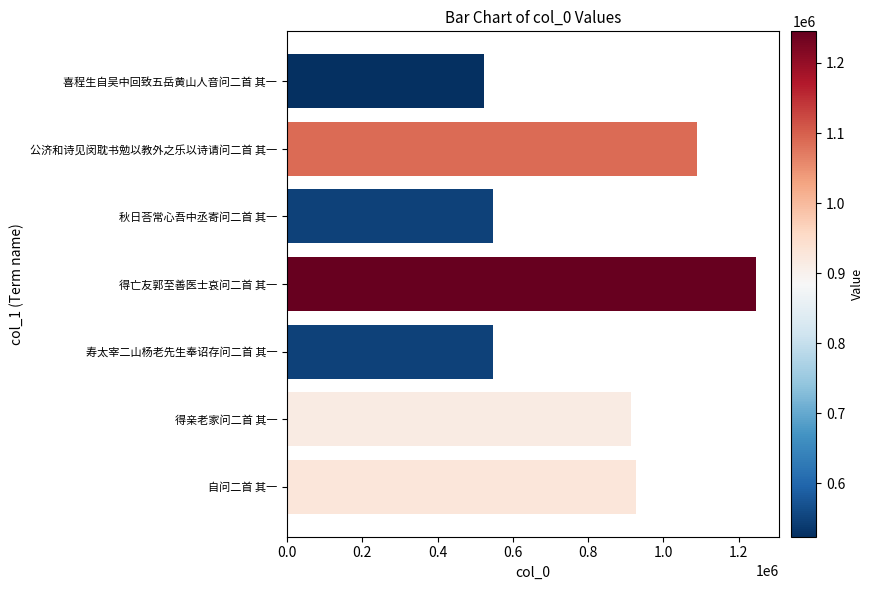

What value does the data have at 喜程生自吴中回致五岳黄山人音问二首 其一?

523611